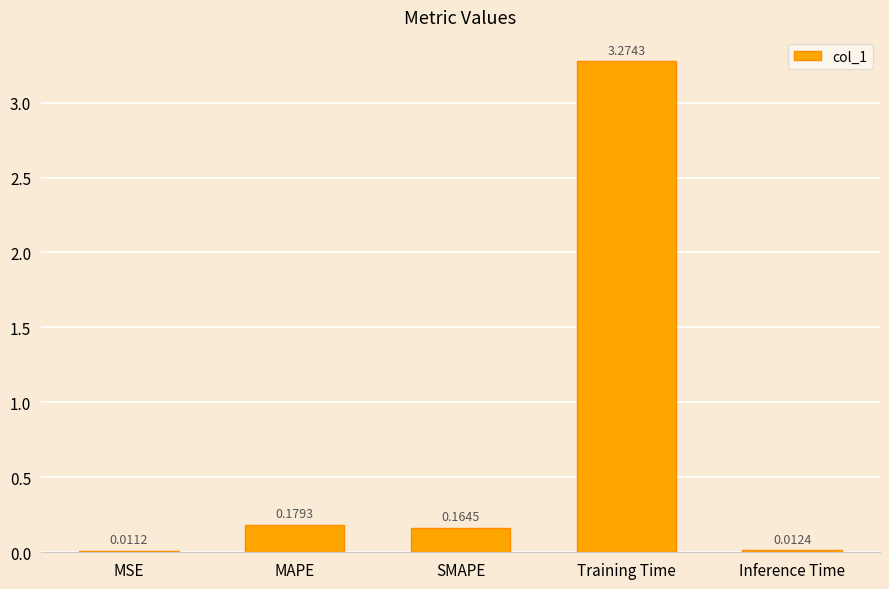

What position from the left is Training Time?

4